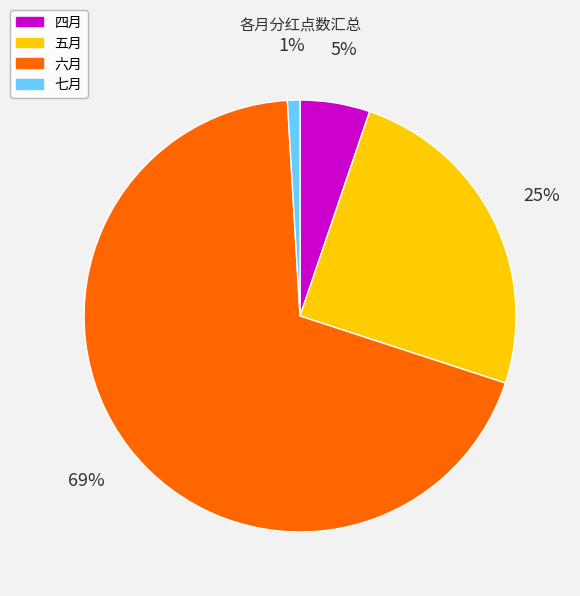

To the nearest percent, what is the difference between the largest and smallest slice percentages?

68%